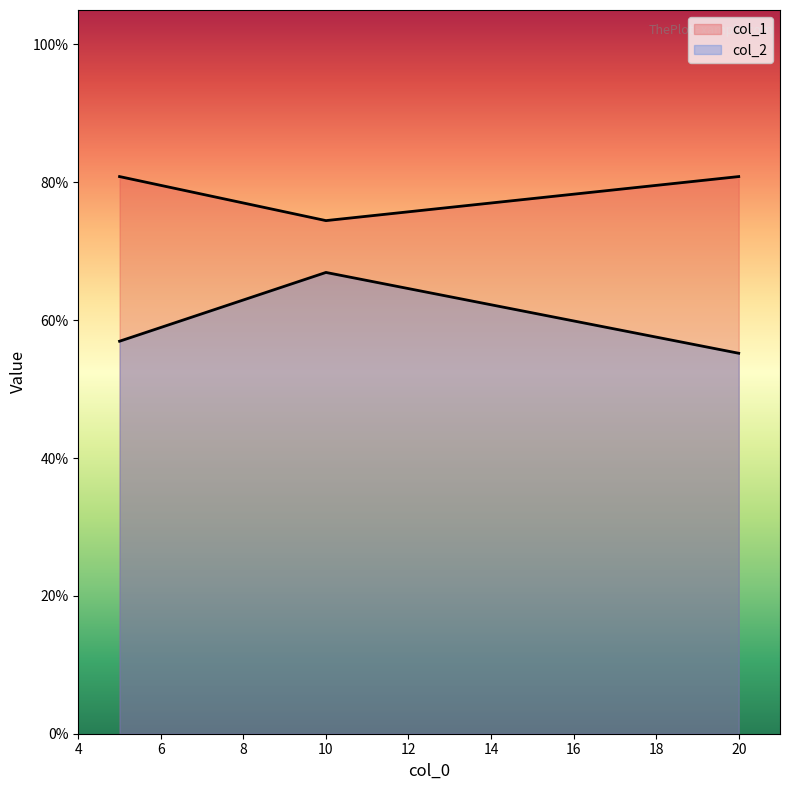

How many col_1 values are between 0 and 1?

3